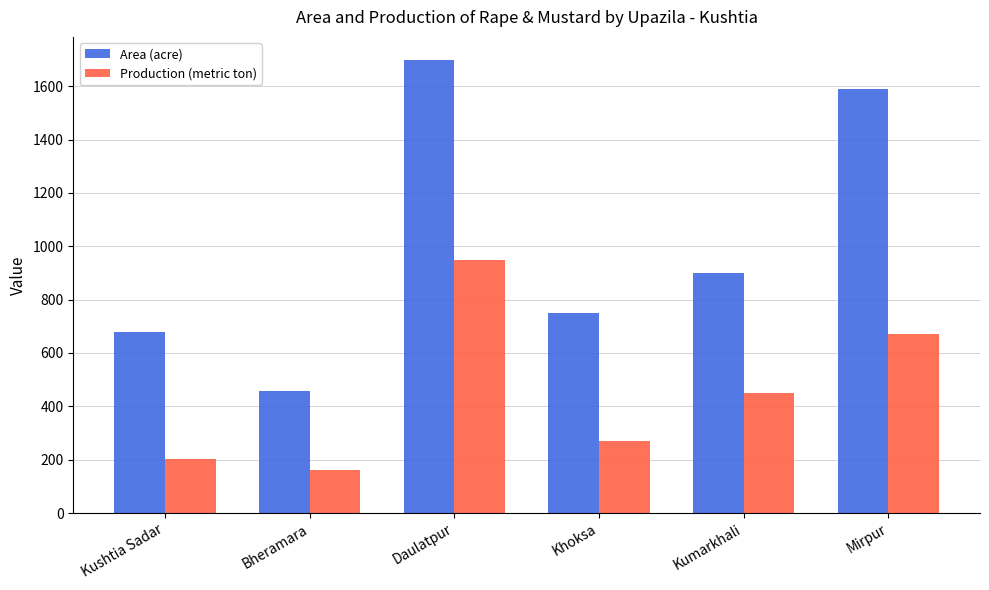

How many bars are there in each group?

2